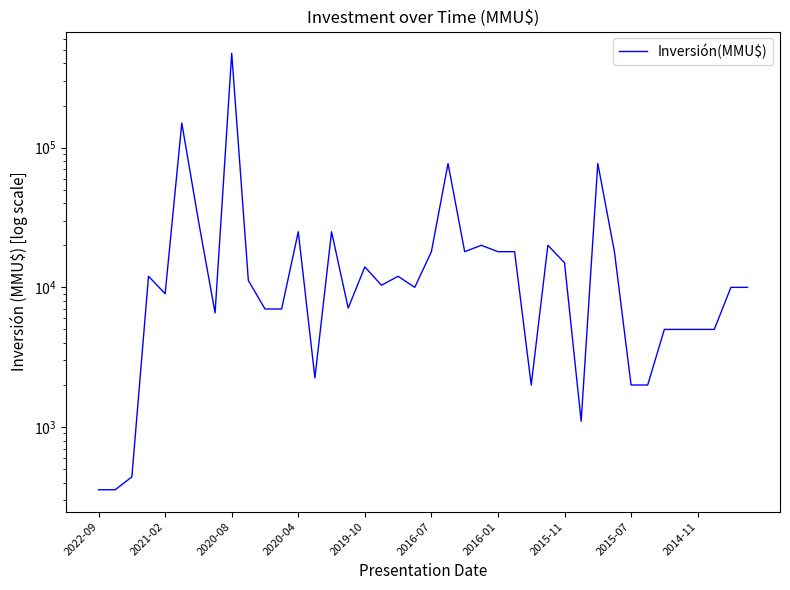

How many categories are shown in the chart?

40